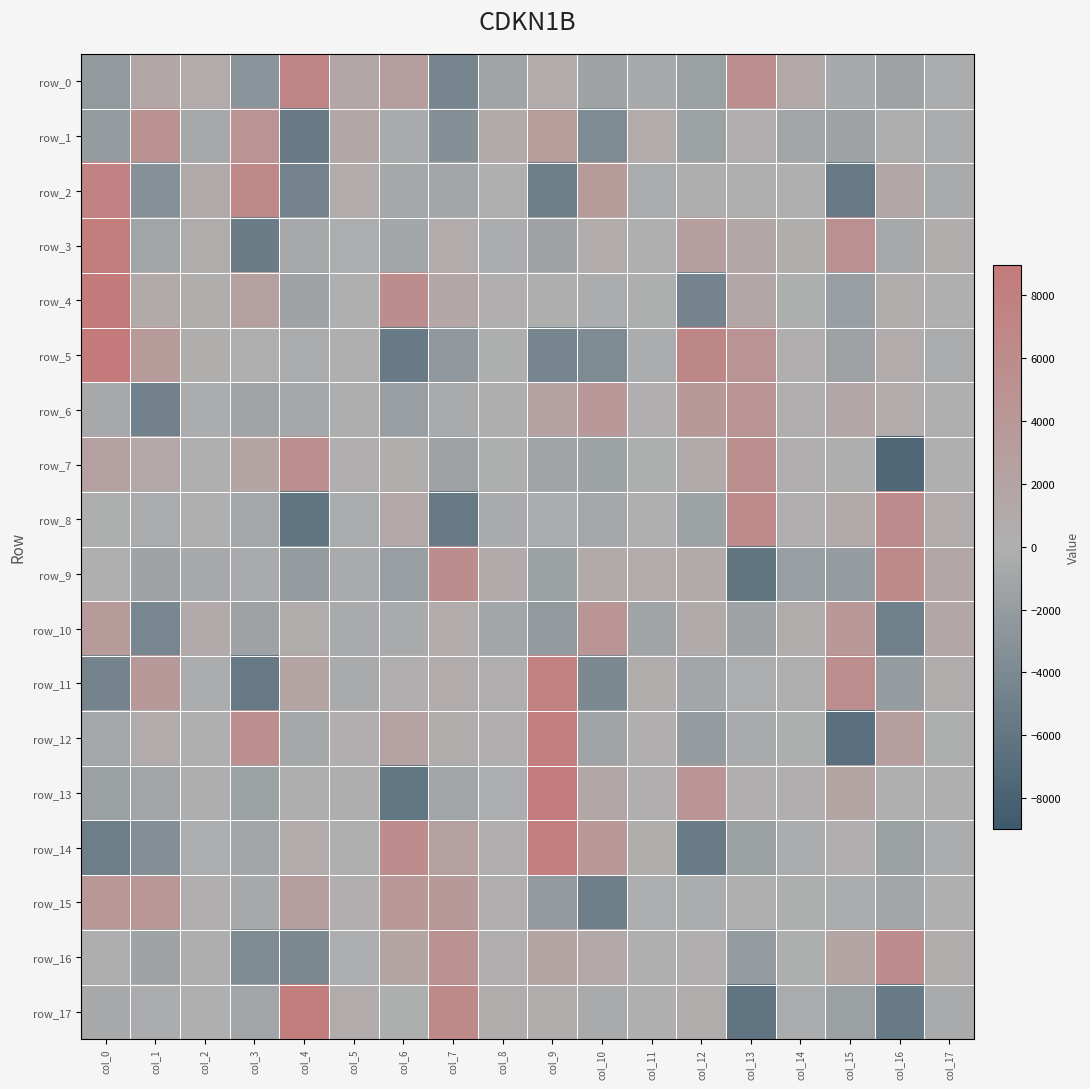

Is the value of row_17 at col_10 greater than the value of row_7 at col_3?

No